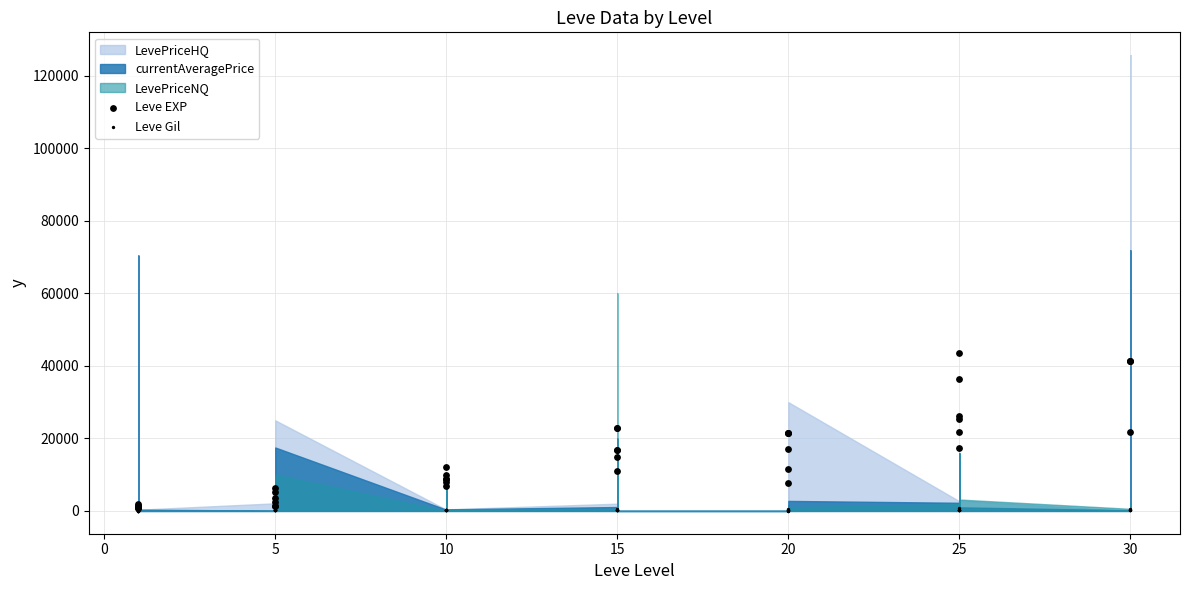

Which series contains the highest Y value?

Leve EXP